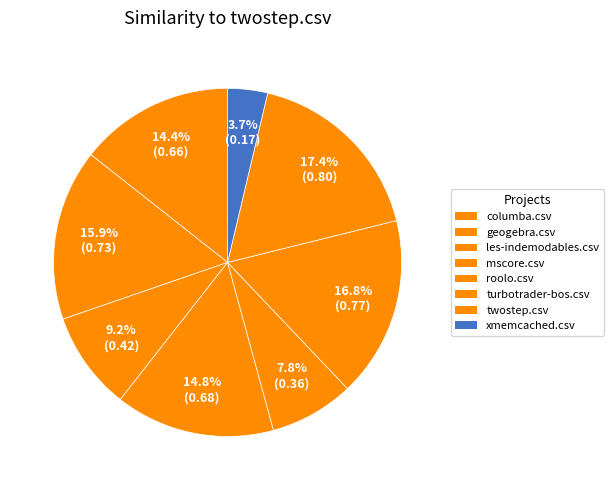

To the nearest percent, what portion does geogebra.csv represent?

16%